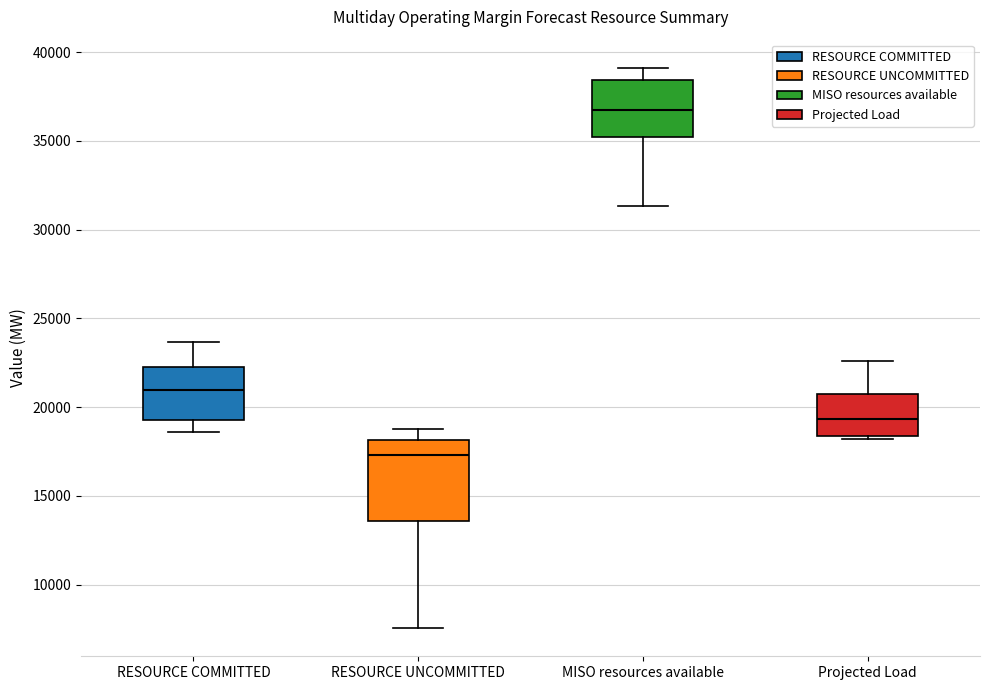

Where does the median line of the box for MISO resources available sit on the y-axis? The values are not printed on the chart, so give them approximately, as read against the axis.

36500